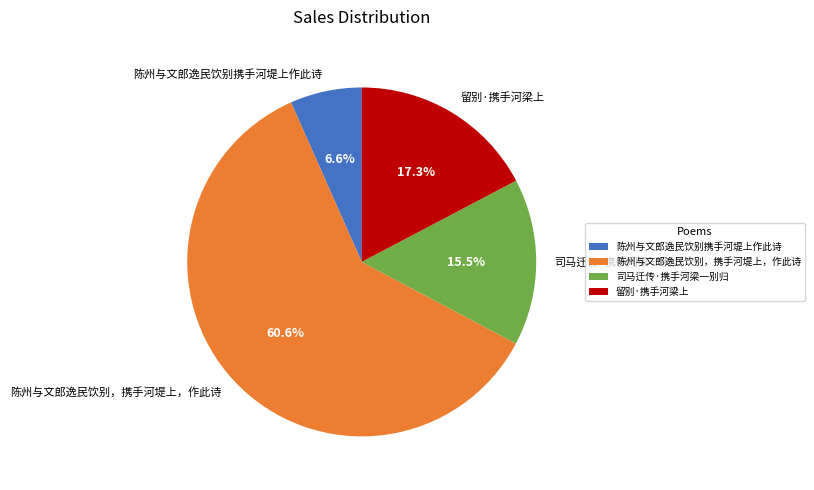

What percentage do 陈州与文郎逸民饮别携手河堤上作此诗 and 陈州与文郎逸民饮别，携手河堤上，作此诗 together represent?

67.2%